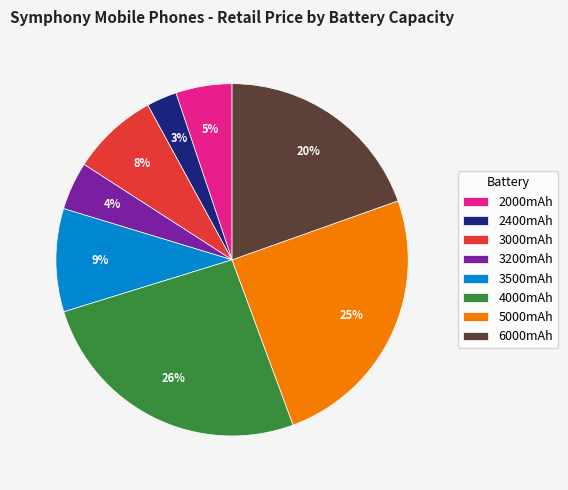

Count the number of slices in the pie.

8